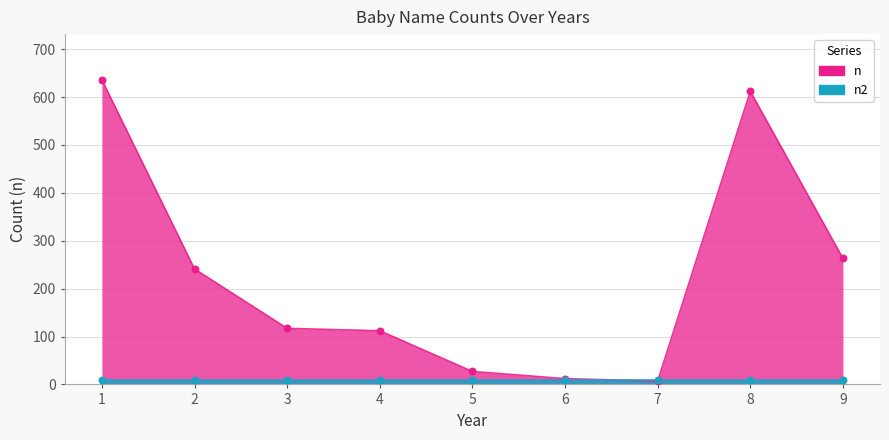

What is the change in value from 1 to 9?

-373